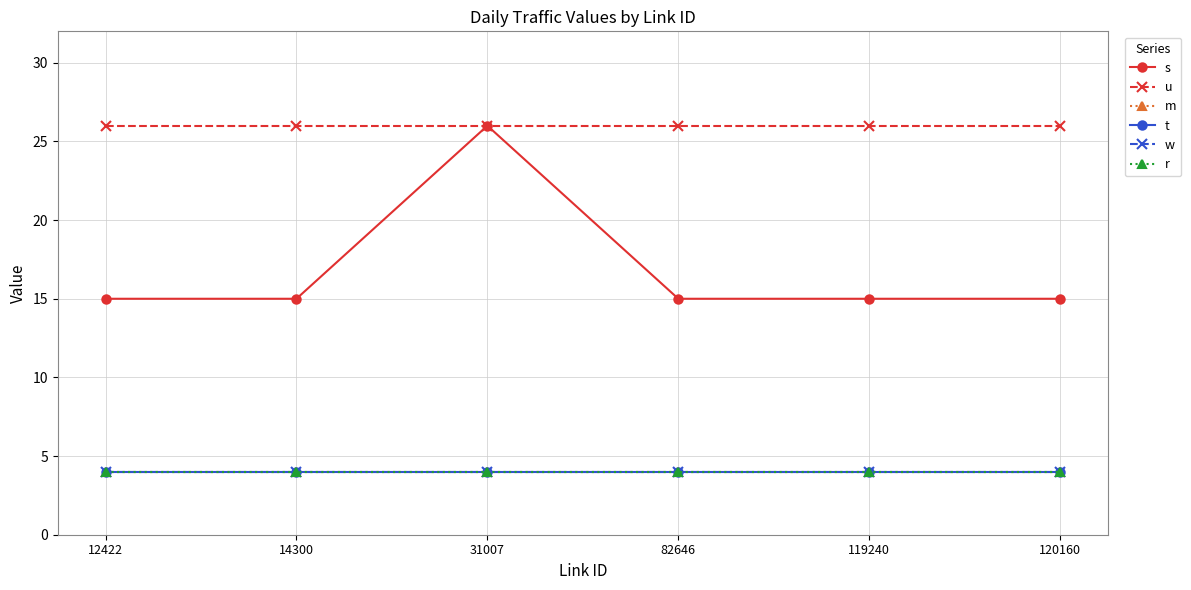

The t series shows 4 at 14300. True or false?

True